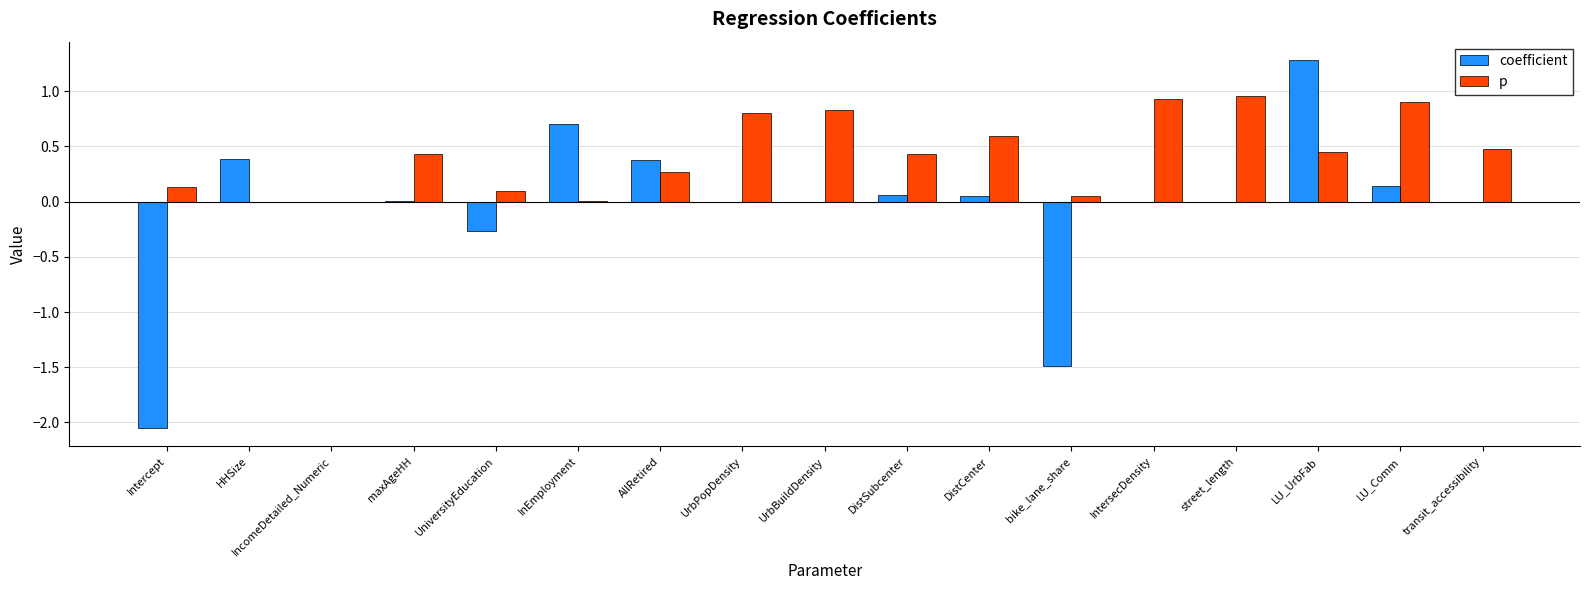

Between IntersecDensity and LU_UrbFab, which series saw the biggest shift?

coefficient